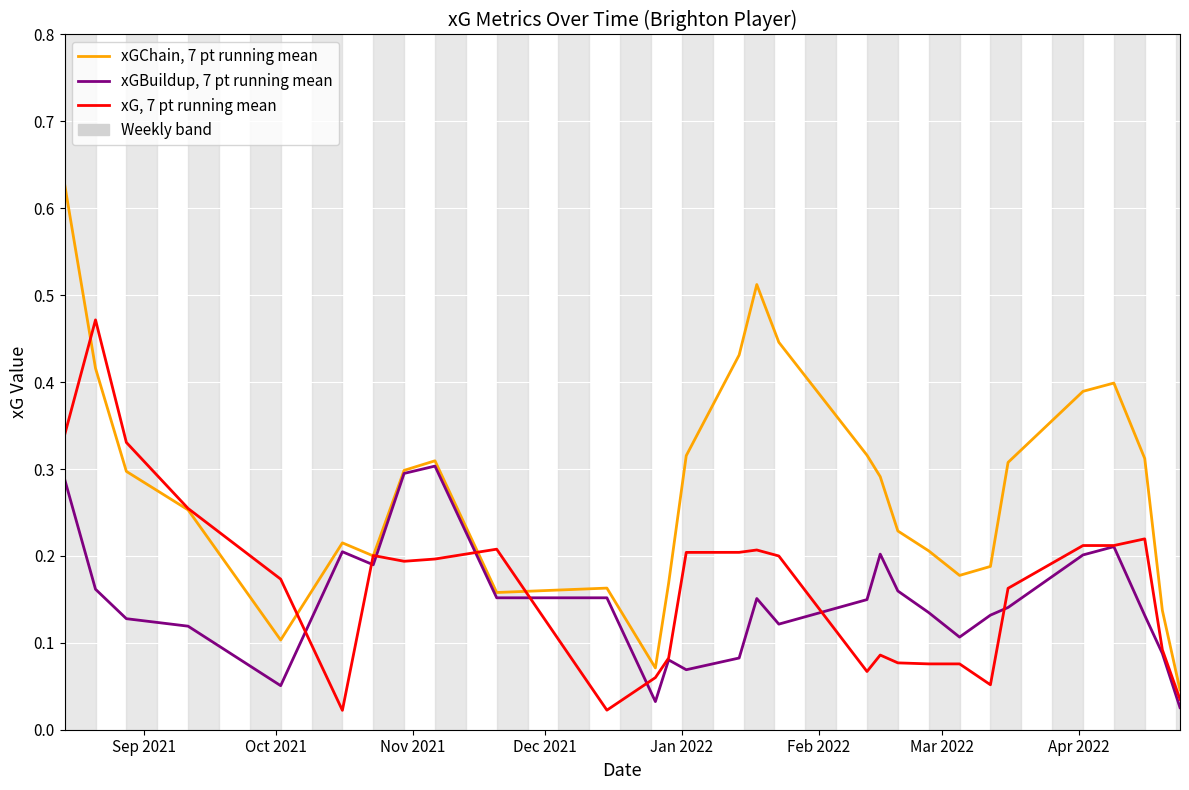

True or false: xGBuildup, 7 pt running mean has more than 0 interior local peaks.

True